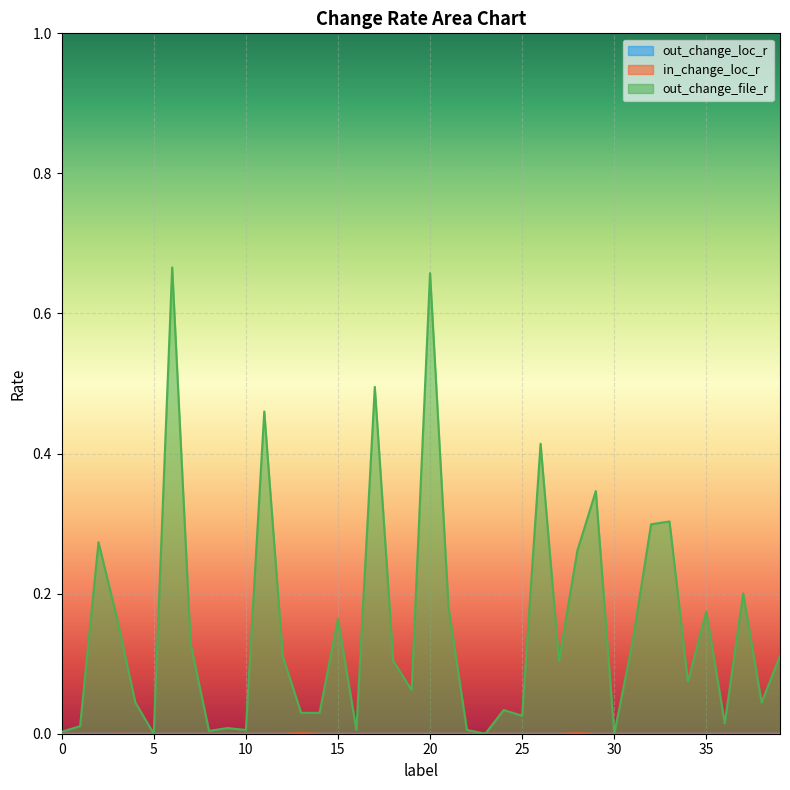

Which series has the widest spread of values?

out_change_file_r